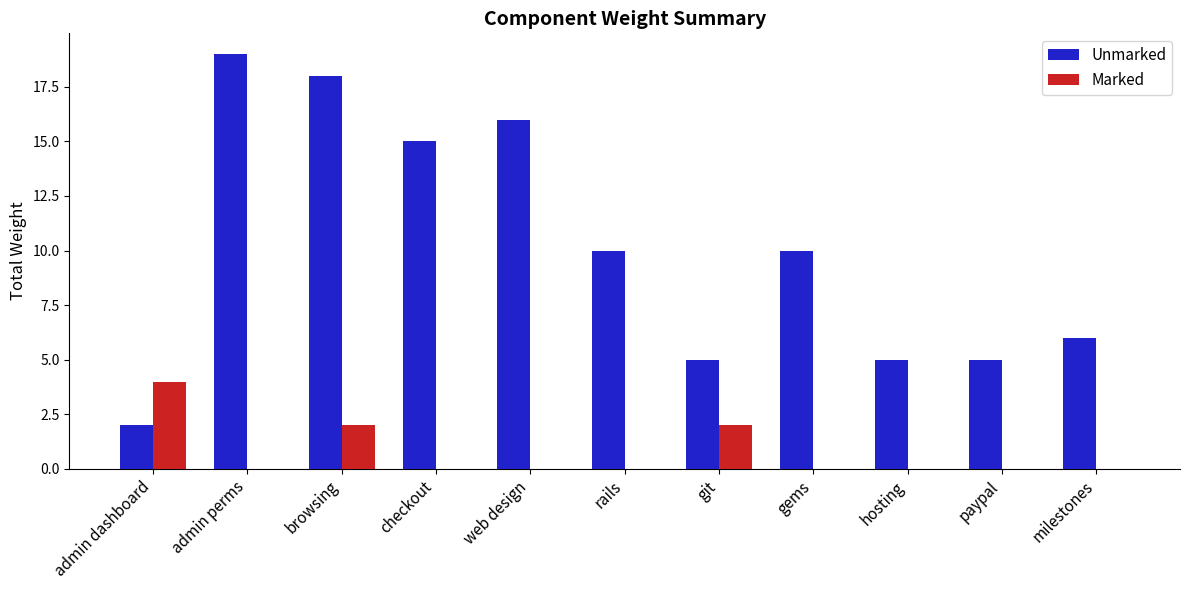

Reading right to left, extract all data points from this chart.

Unmarked: milestones=6	paypal=5	hosting=5	gems=10	git=5	rails=10	web design=16	checkout=15	browsing=18	admin perms=19	admin dashboard=2
Marked: milestones=0	paypal=0	hosting=0	gems=0	git=2	rails=0	web design=0	checkout=0	browsing=2	admin perms=0	admin dashboard=4